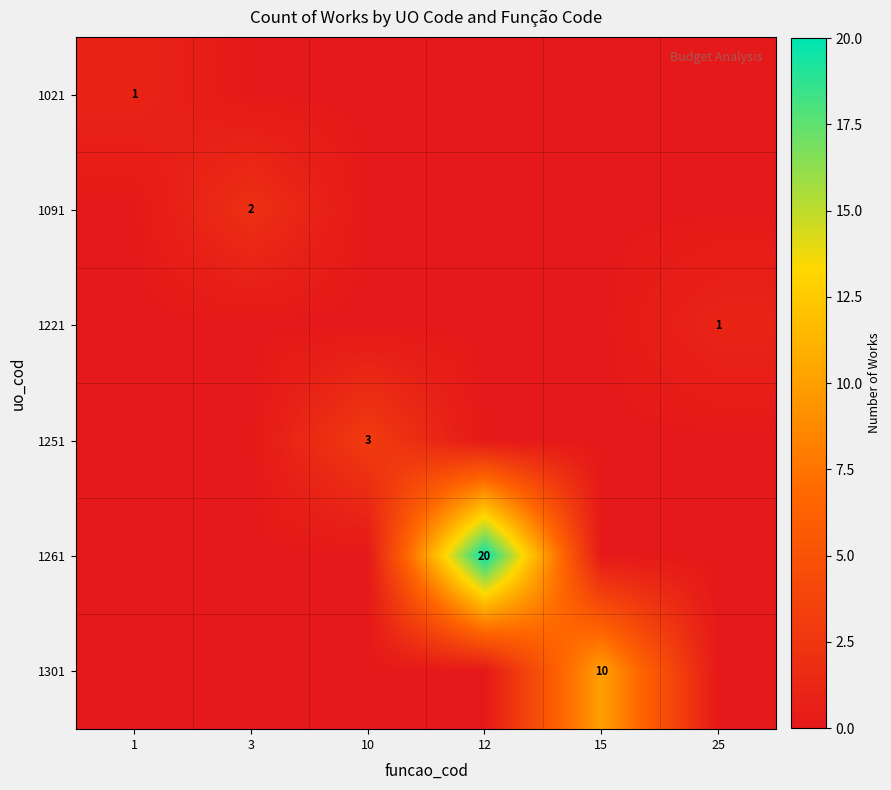

True or false: 1091 has a value of 1 at 3.

False